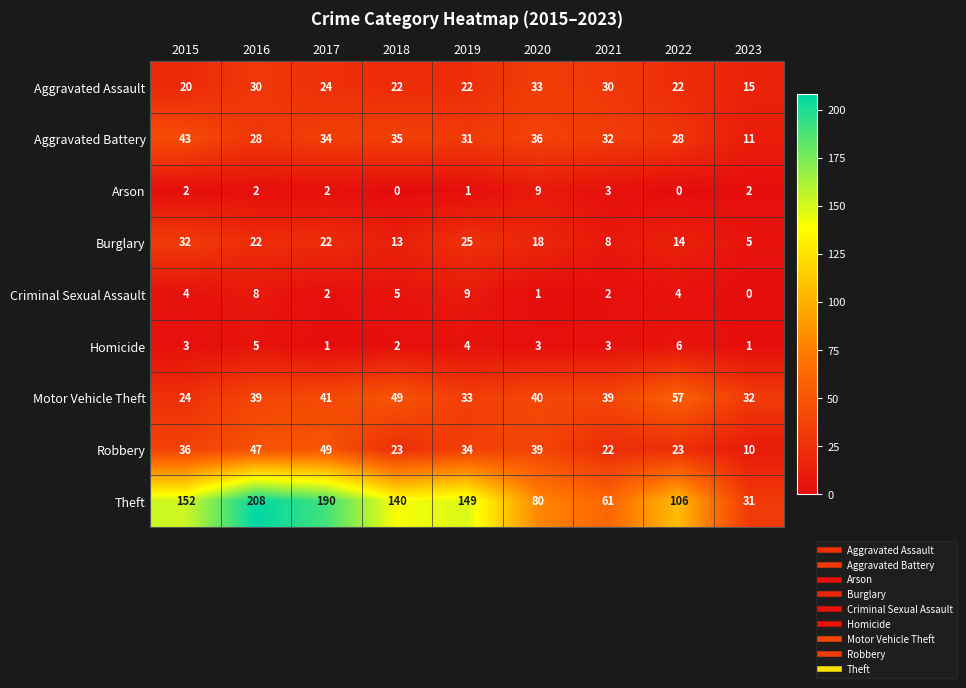

At which category does the chart reach its peak across all series?

2016